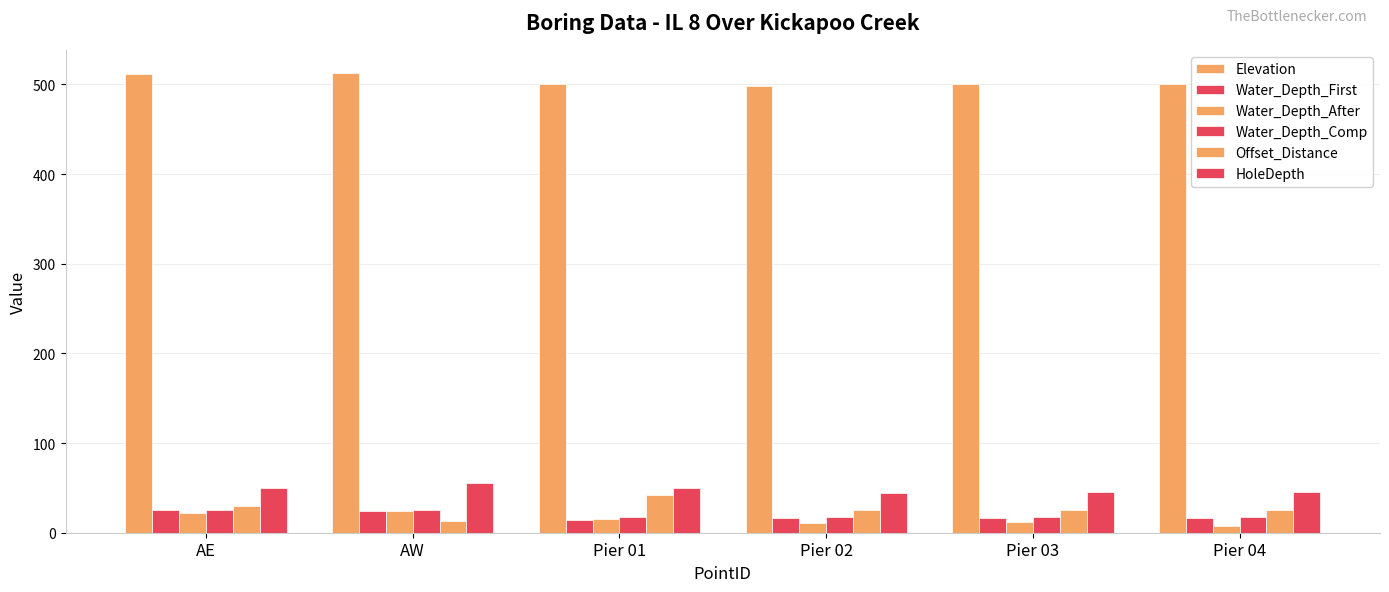

The Water_Depth_First series shows 26.9 at Pier 03. True or false?

False